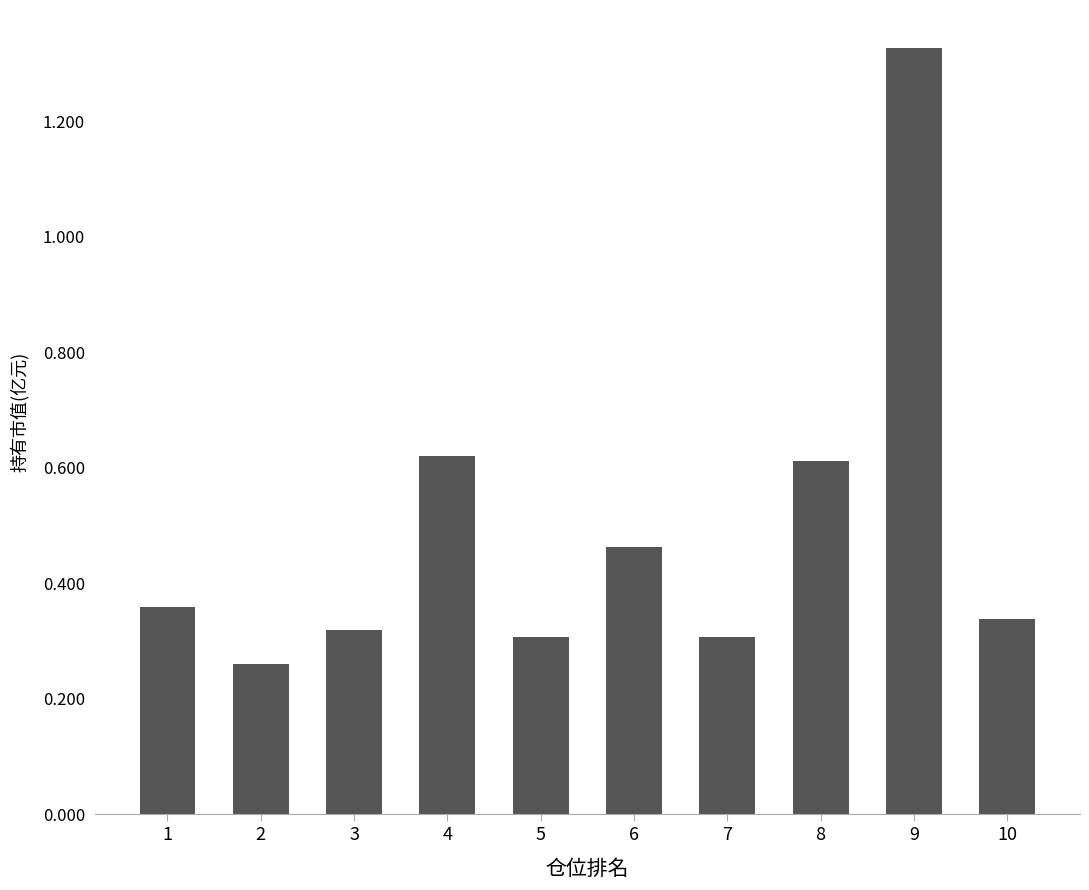

What is the difference between the maximum and minimum values?

1.1